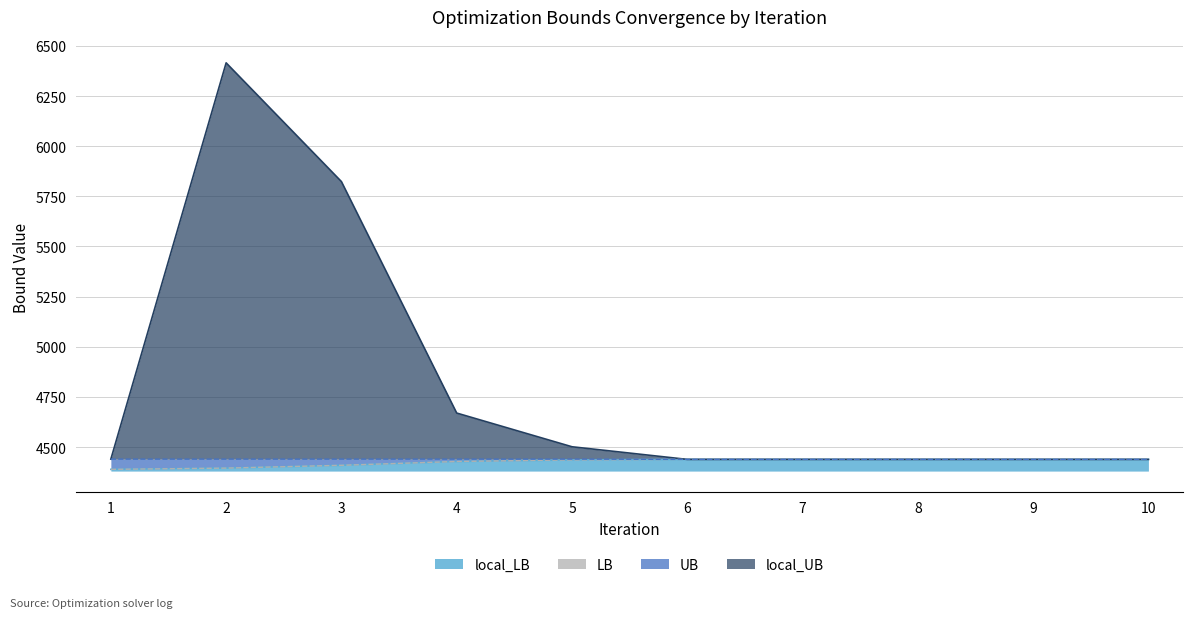

How many intersections are there between local_LB and UB?

1